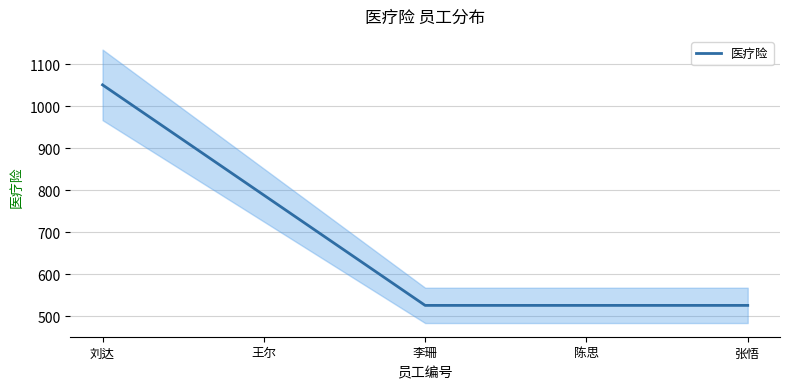

What position from the left is 陈思?

4